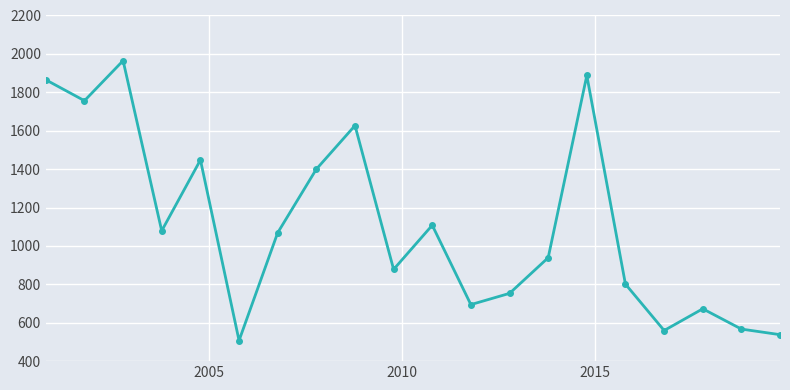

What is the difference between the maximum and minimum values?

1457.6